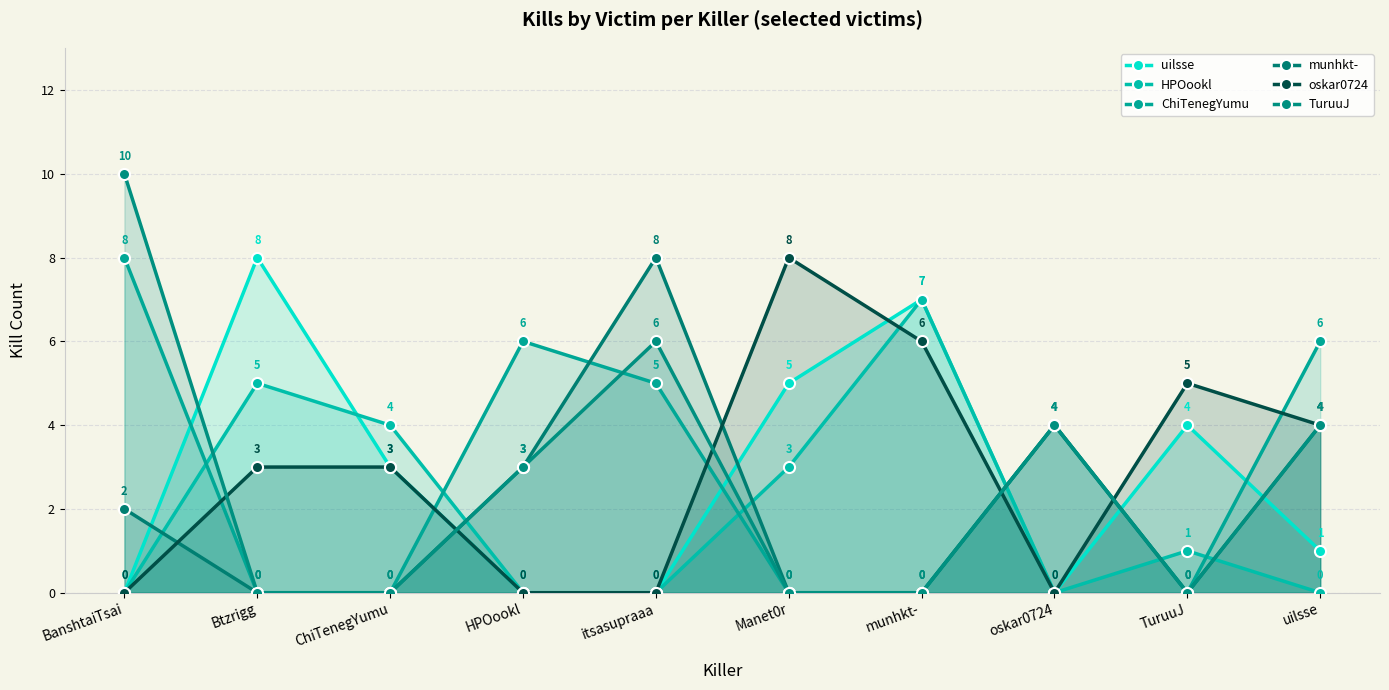

Which series changed the most between Btzrigg and ChiTenegYumu?

uilsse